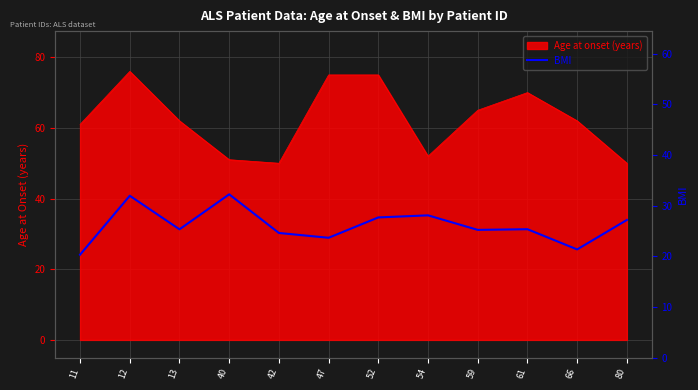

What is the average value?

26.1